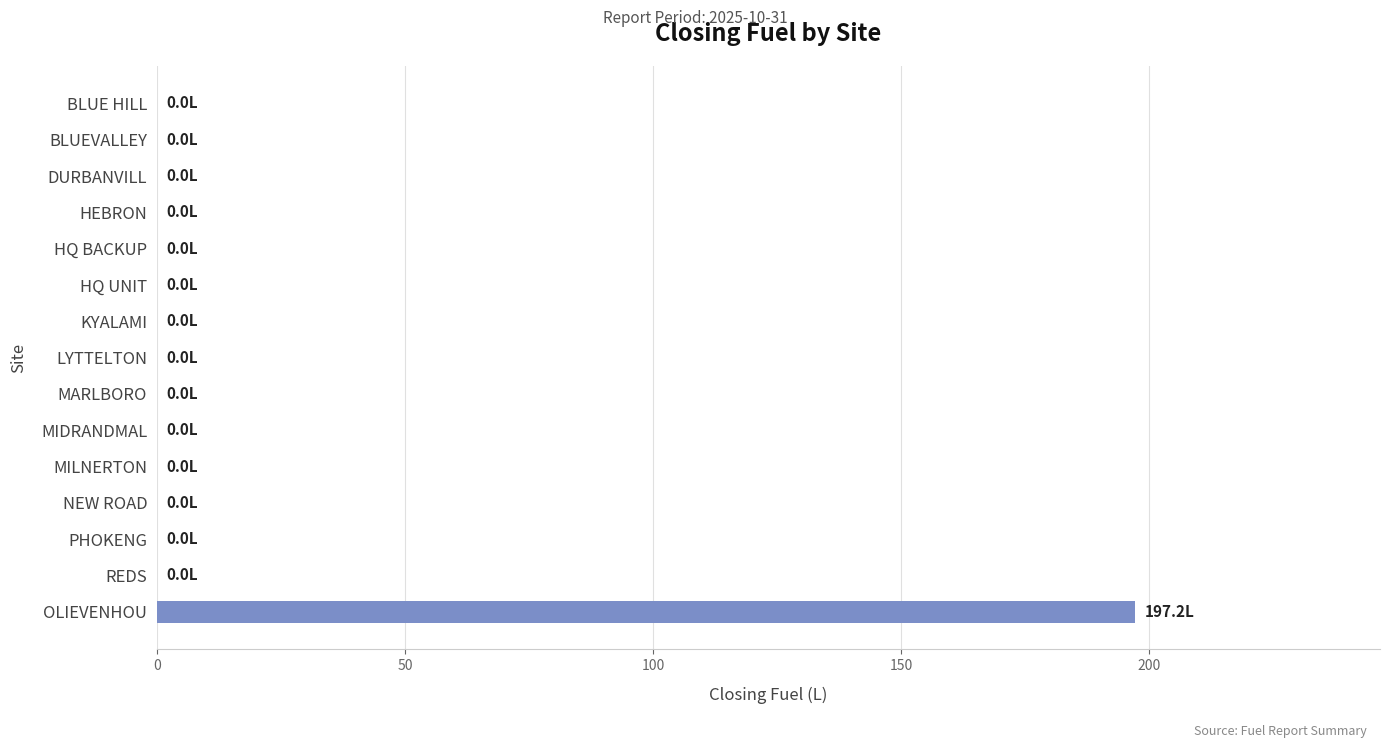

What is the sum of all values?

197.2